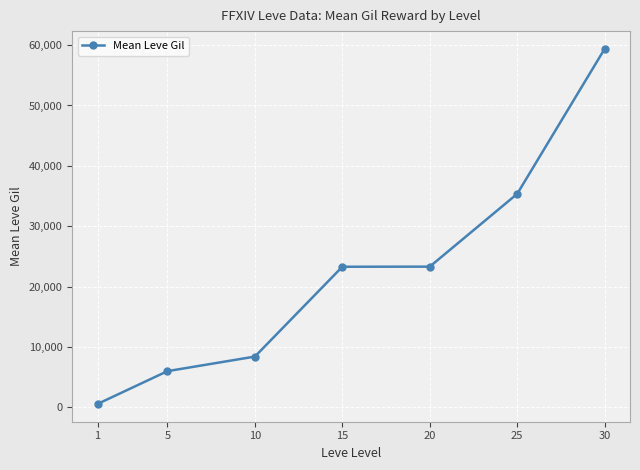

True or false: the data has more than 2 interior local peaks.

False